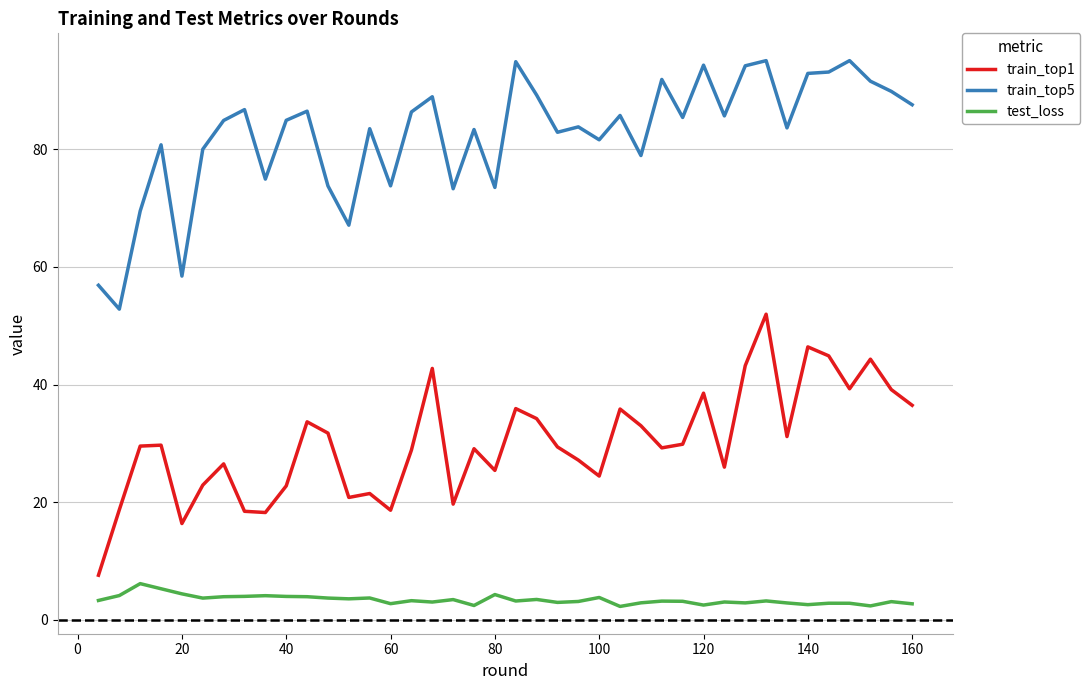

What are all the series names shown in the legend?

train_top1, train_top5, test_loss